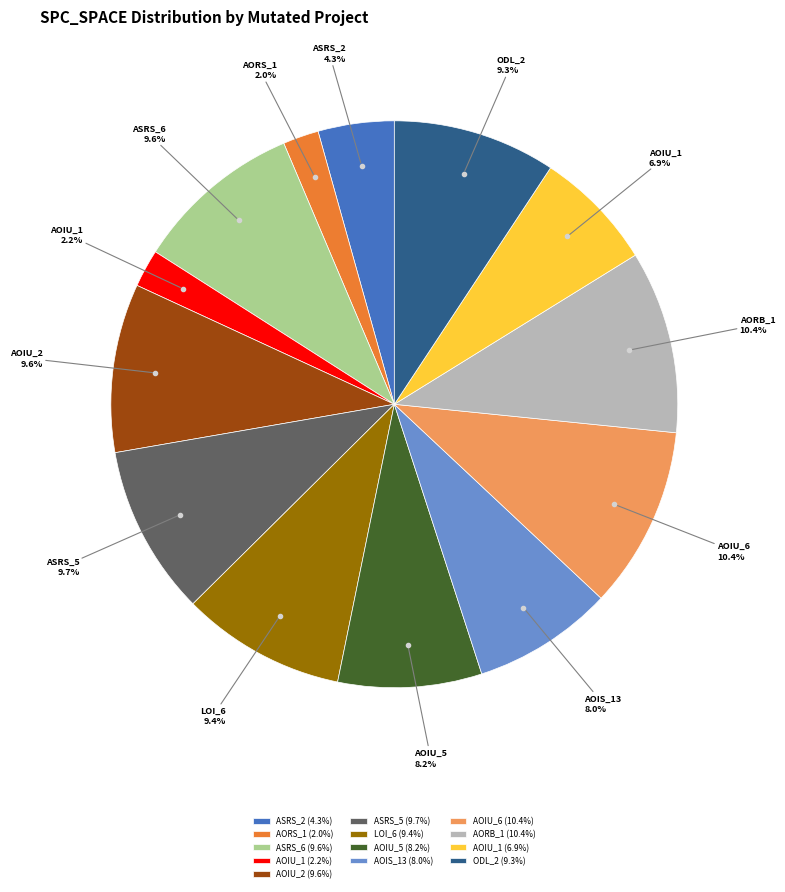

How many segments does this pie chart have?

13